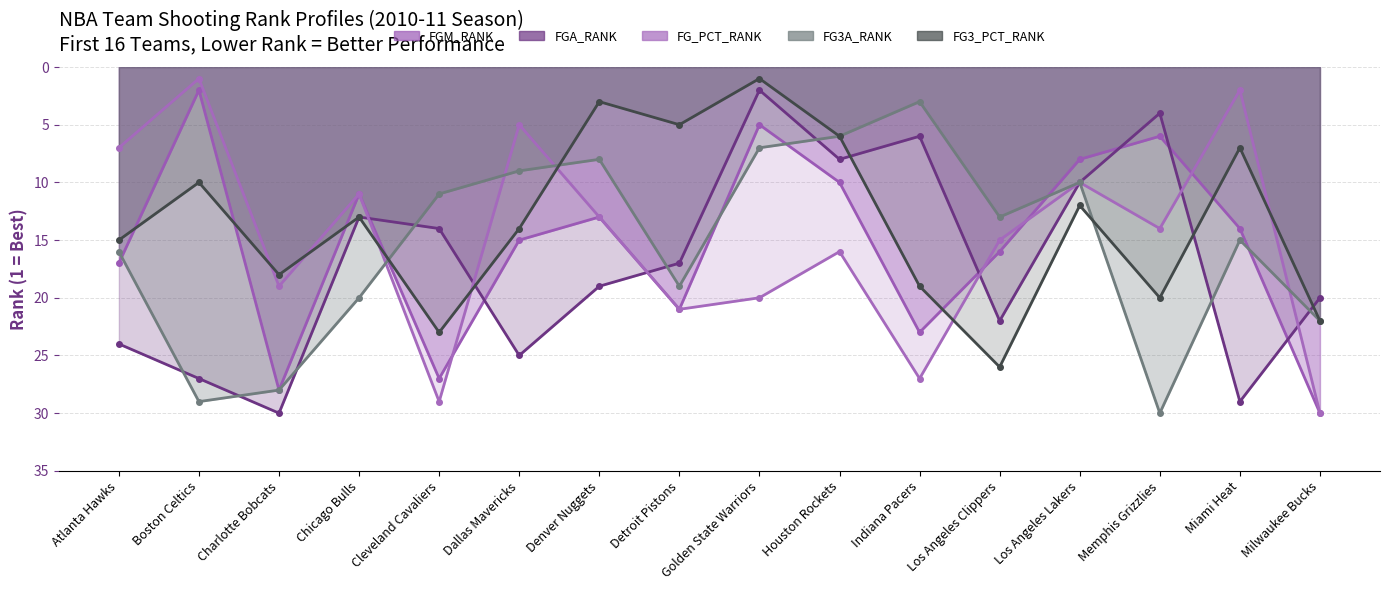

The value of FGM_RANK at Charlotte Bobcats is 43. True or false?

False